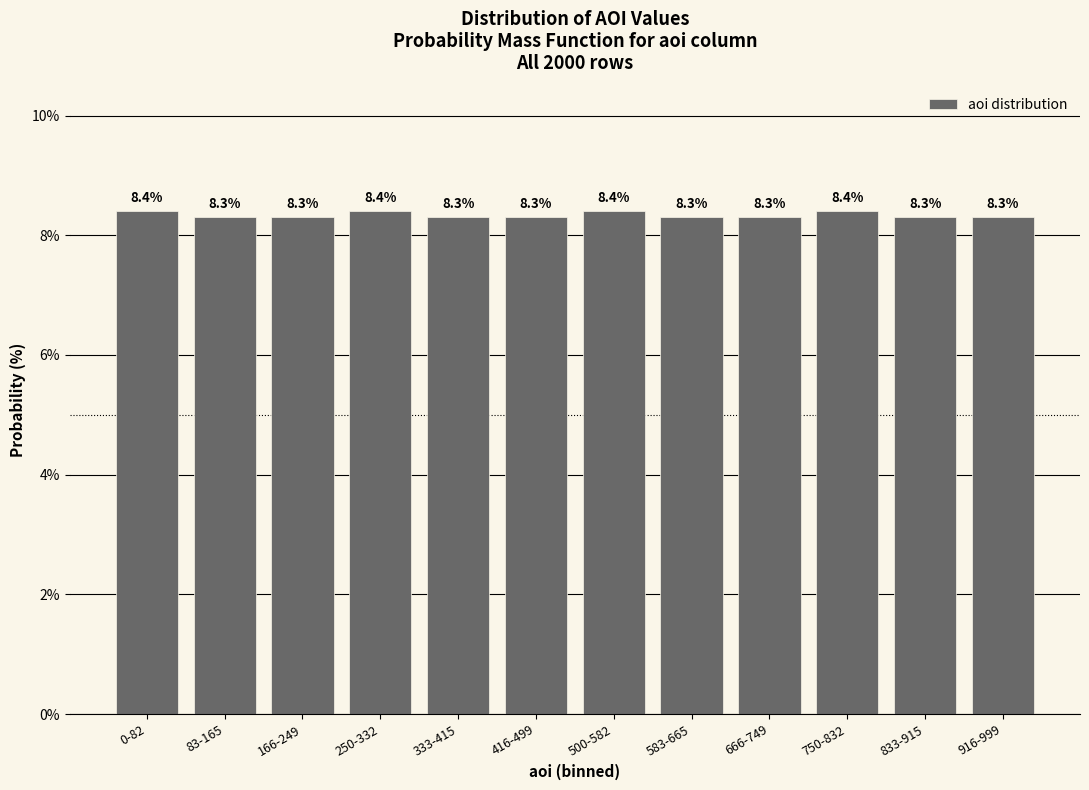

Reading right to left, what are all the values shown in this chart?

8.3	8.3	8.4	8.3	8.3	8.4	8.3	8.3	8.4	8.3	8.3	8.4